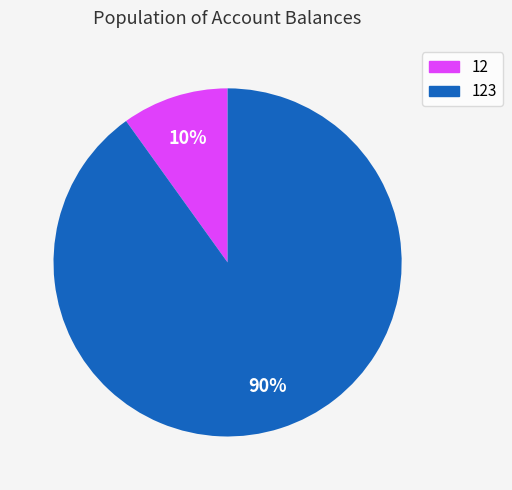

Which has a higher value, 123 or 12?

123